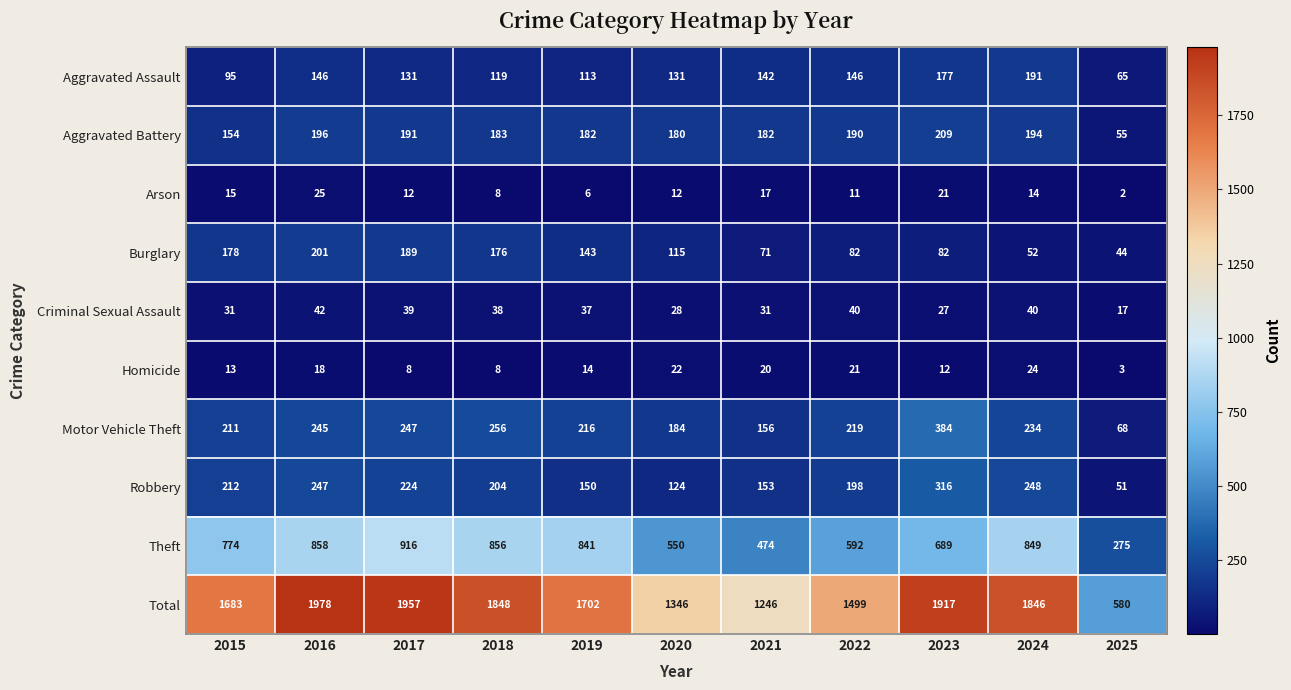

At how many categories does at least one series exceed 1676?

7